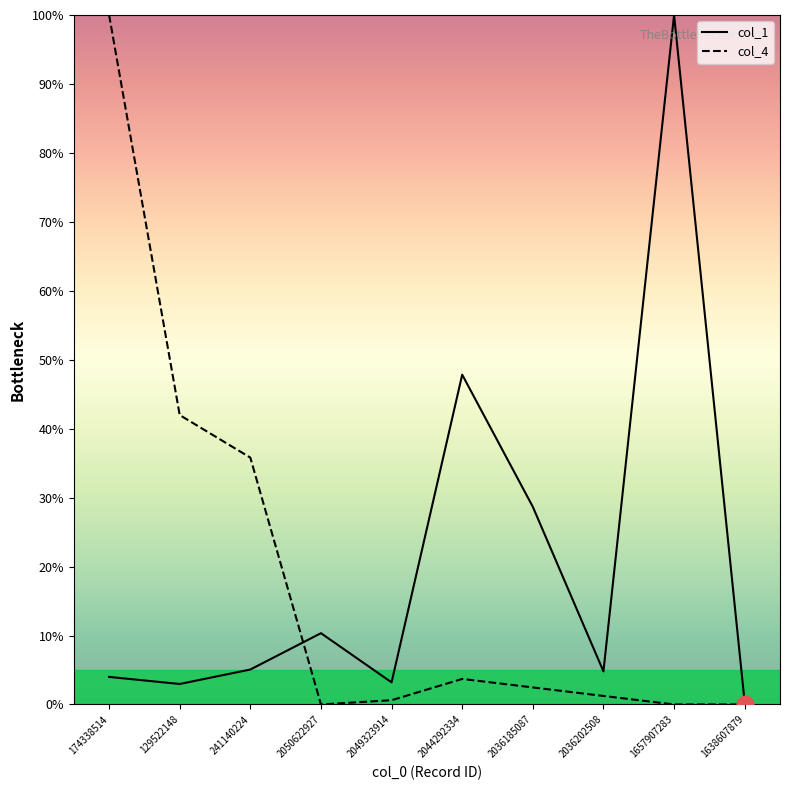

True or false: col_4 has a value of 3.9 at 2036185087.

False